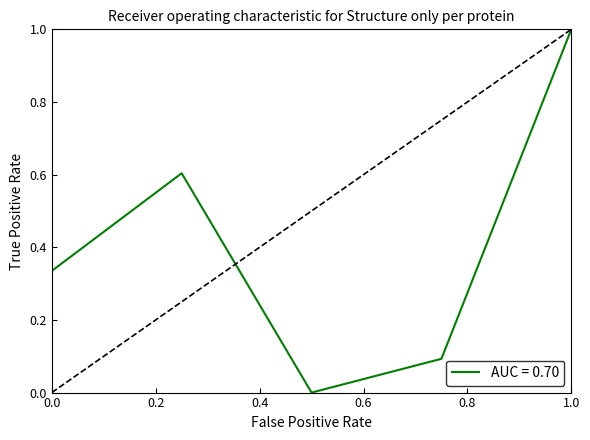

What is the sum of all values?

2.0